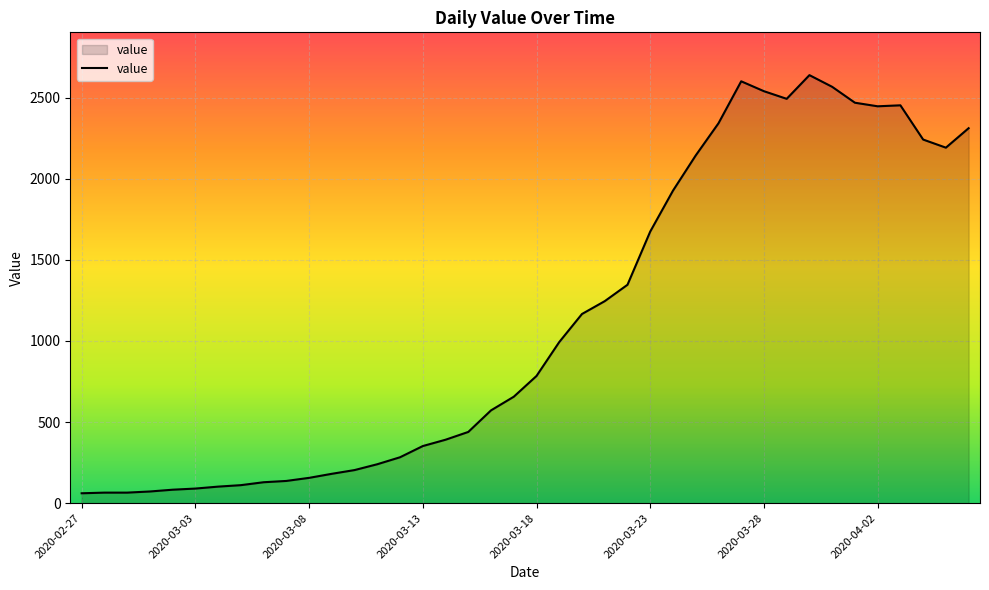

What is the difference between the maximum and minimum values?

2577